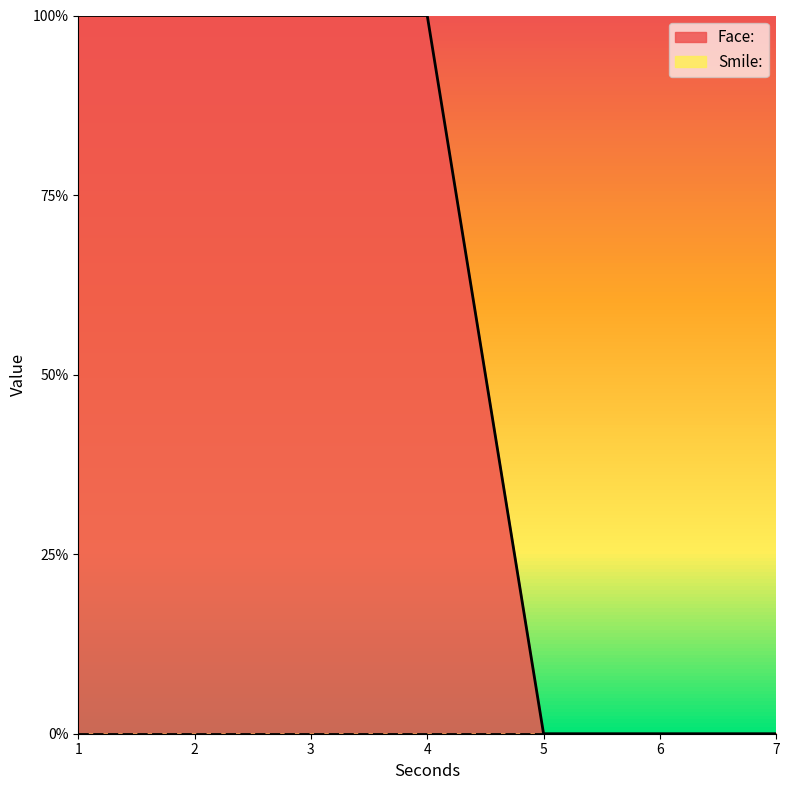

Does the chart display data point markers on the line(s)?

No